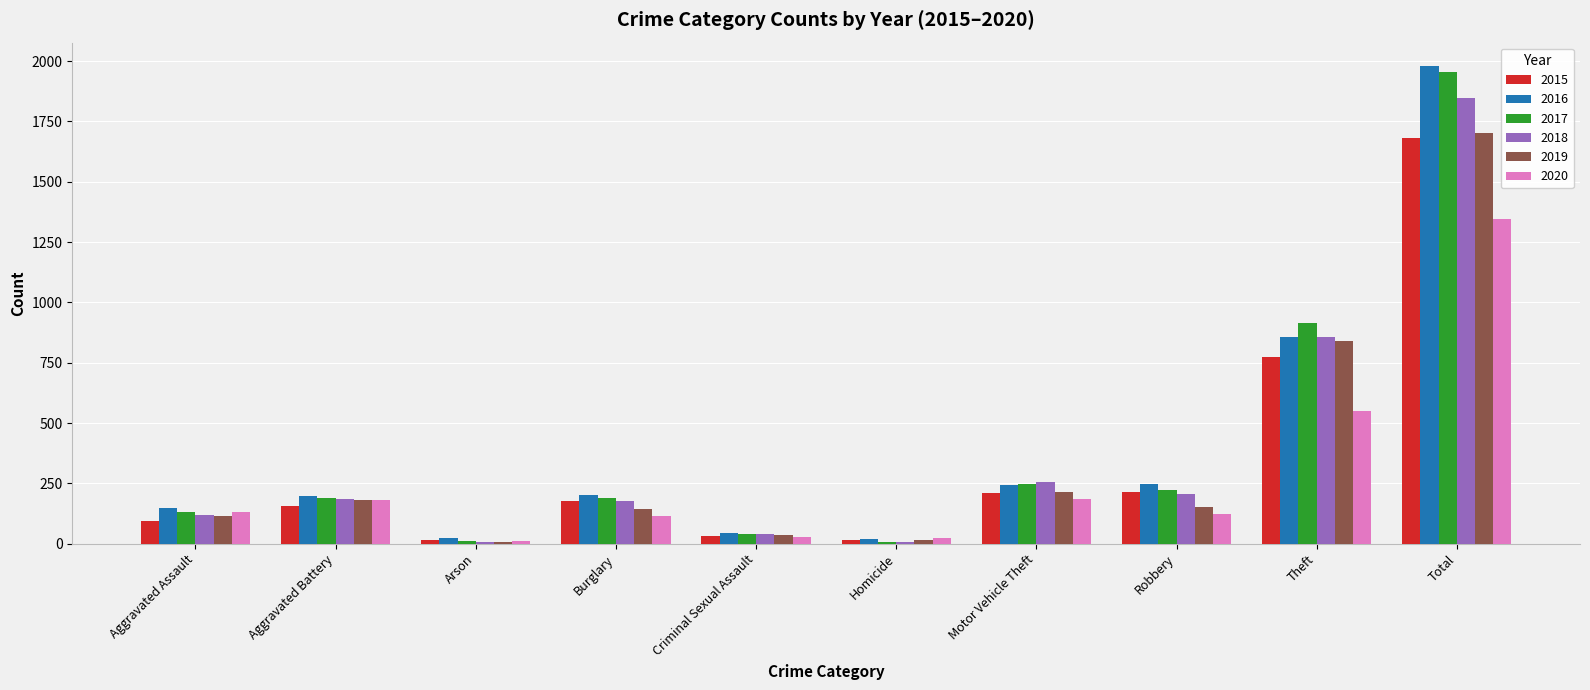

Where is 2019 nearest to the value 854?

Theft